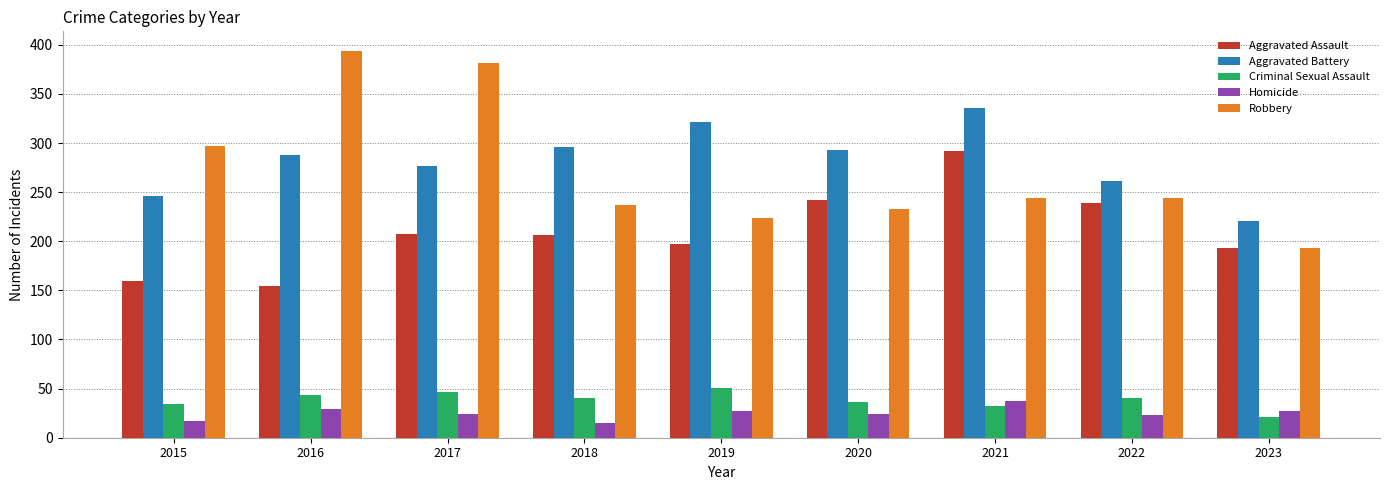

What is the total value across all series at 2015?

754